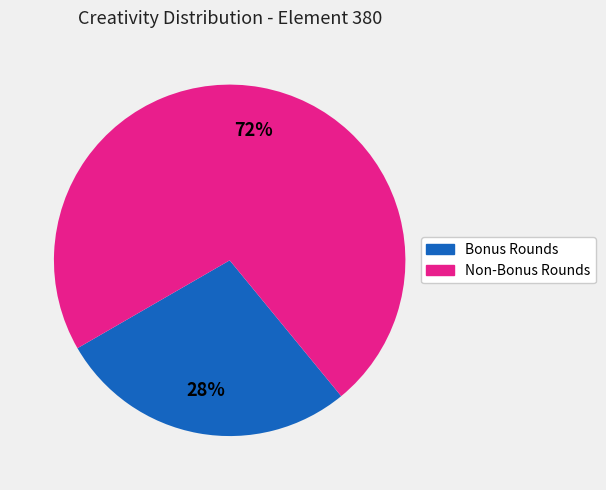

Is there a majority slice in this chart?

Yes